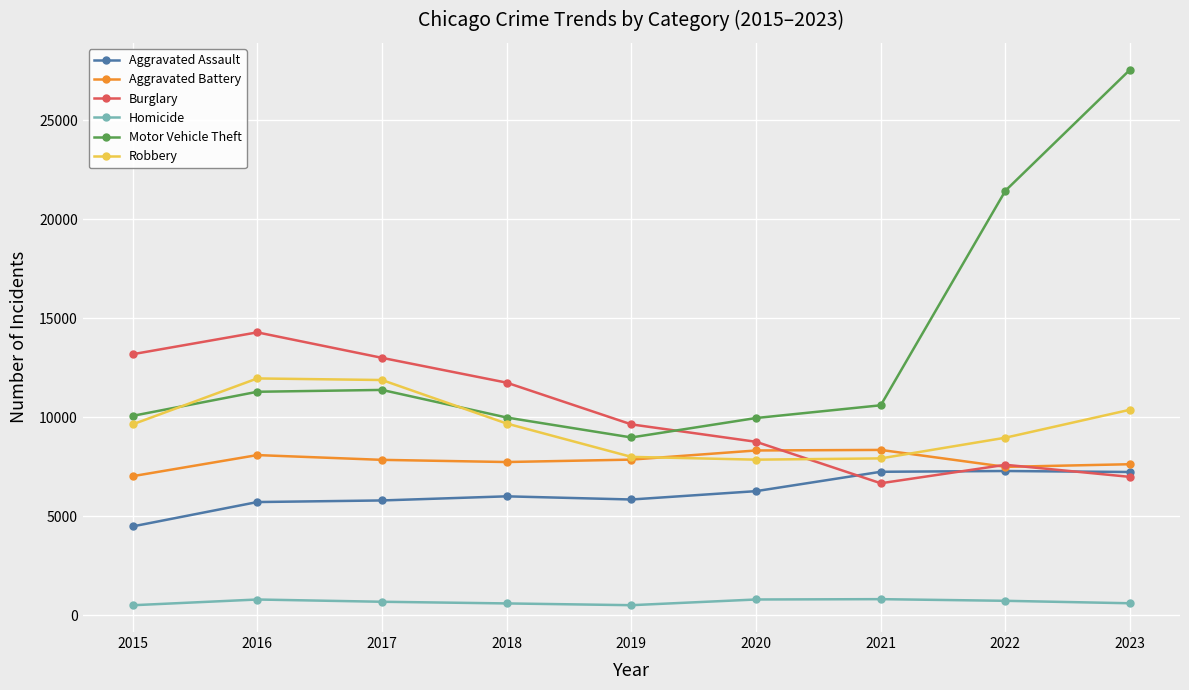

What is the value of the Aggravated Battery point at the 7th from the left?

8347